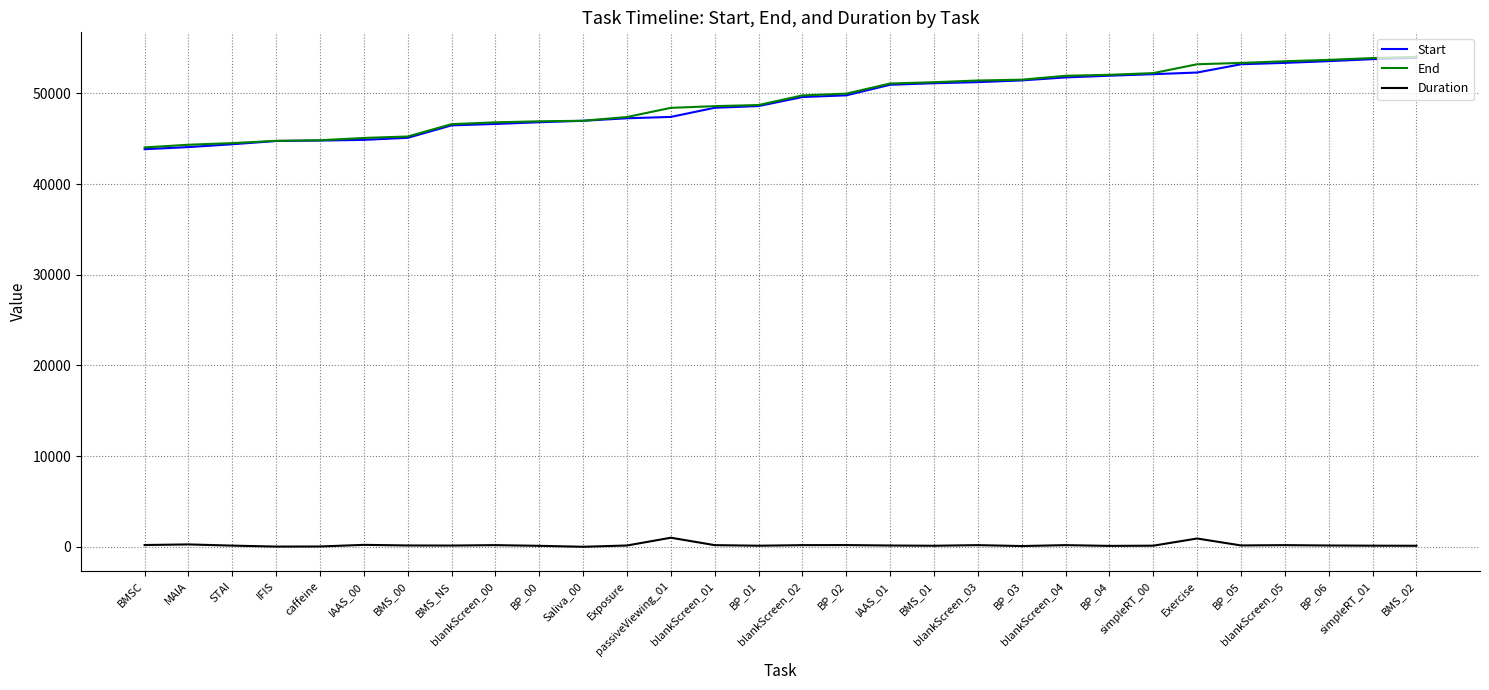

True or false: Duration and Start cross at least once.

False